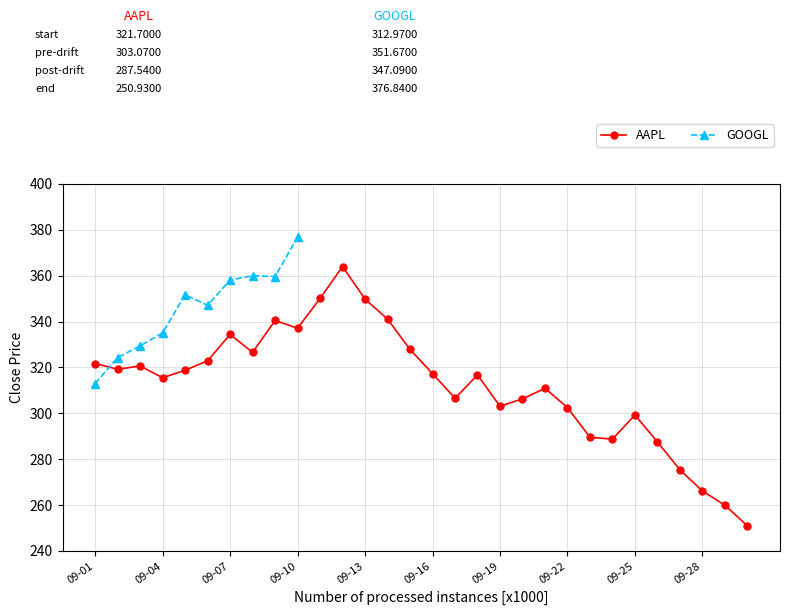

What is the lowest value of the AAPL series?

250.9